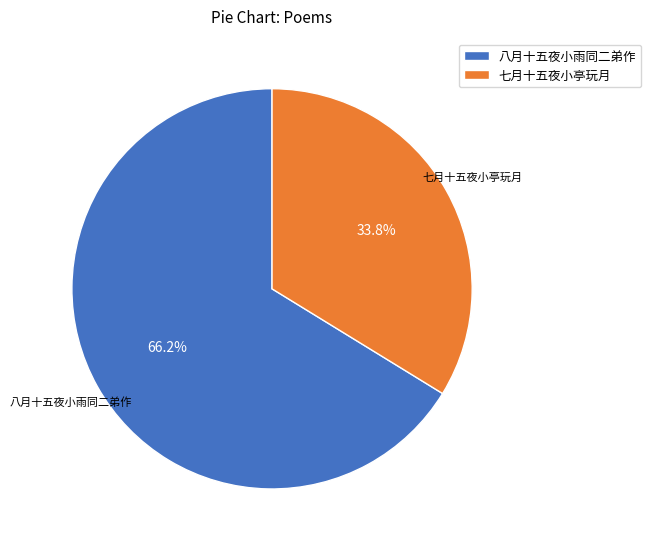

Rank the categories by value from highest to lowest.

八月十五夜小雨同二弟作, 七月十五夜小亭玩月